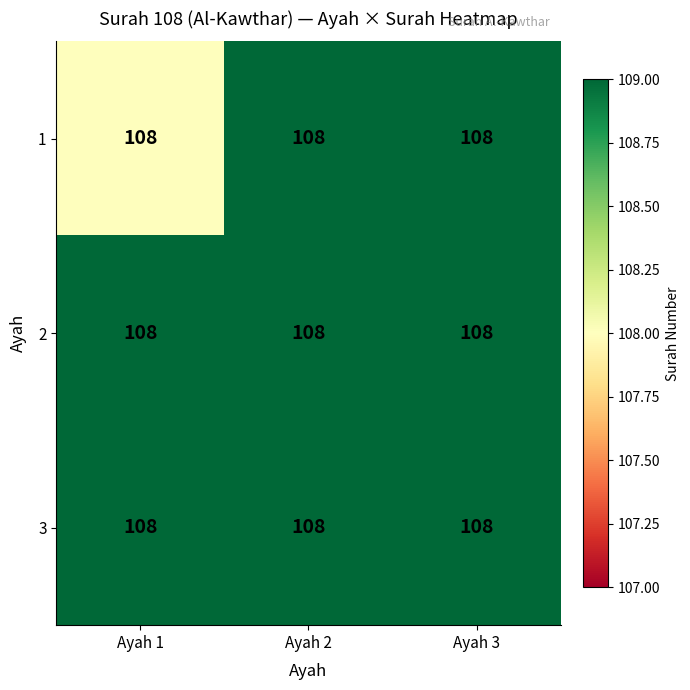

Where is 3 nearest to the value 111?

Ayah 2